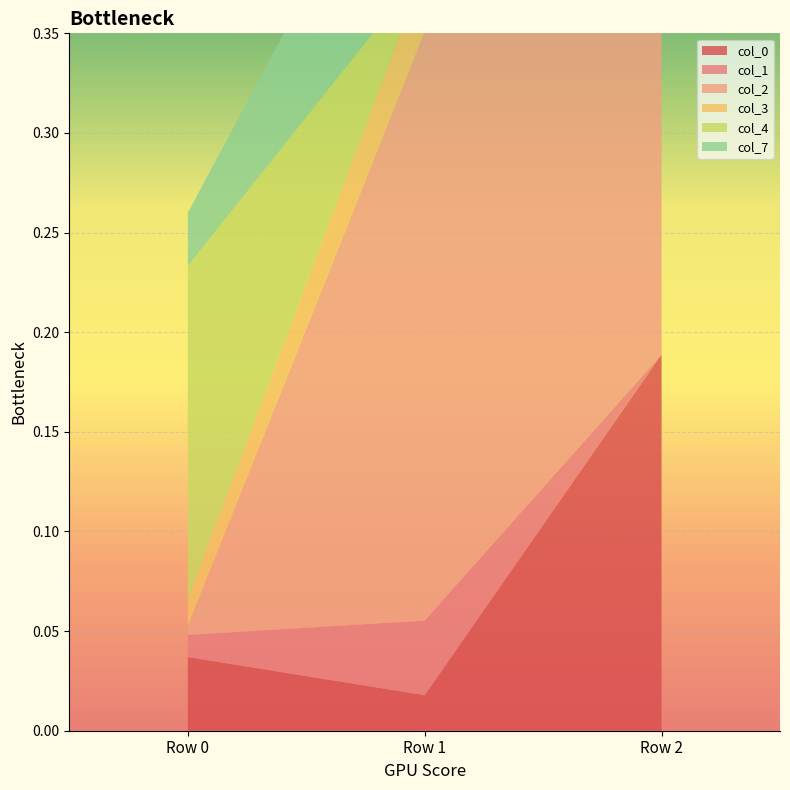

Reading right to left, transcribe all the data shown in this chart.

col_0: Row 2=0.2	Row 1=0.0	Row 0=0.0
col_1: Row 2=-0.0	Row 1=0.0	Row 0=0.0
col_2: Row 2=0.2	Row 1=0.3	Row 0=0.0
col_3: Row 2=-0.0	Row 1=0.0	Row 0=0.0
col_4: Row 2=0.2	Row 1=-0.0	Row 0=0.2
col_7: Row 2=-0.0	Row 1=0.1	Row 0=0.0